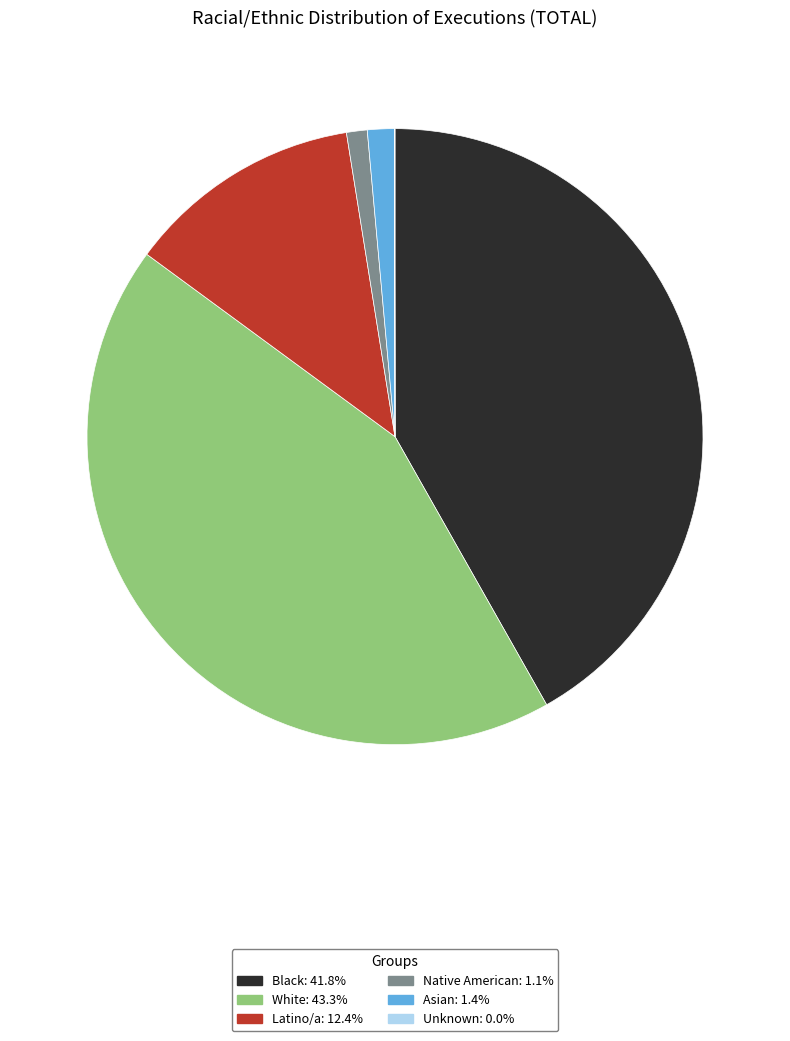

Do Latino/a: 12.4% and White: 43.3% together represent more than half of the pie?

Yes